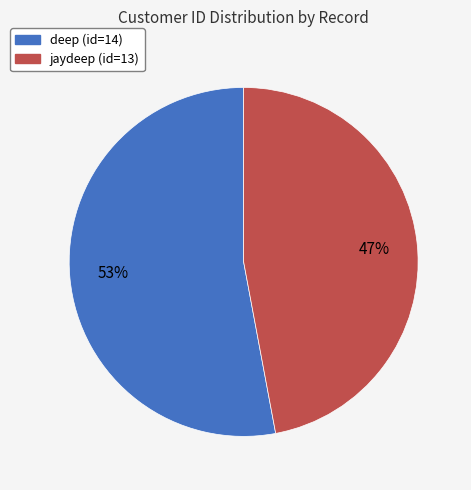

What percentage is the jaydeep (id=13) slice, to the nearest percent?

47%